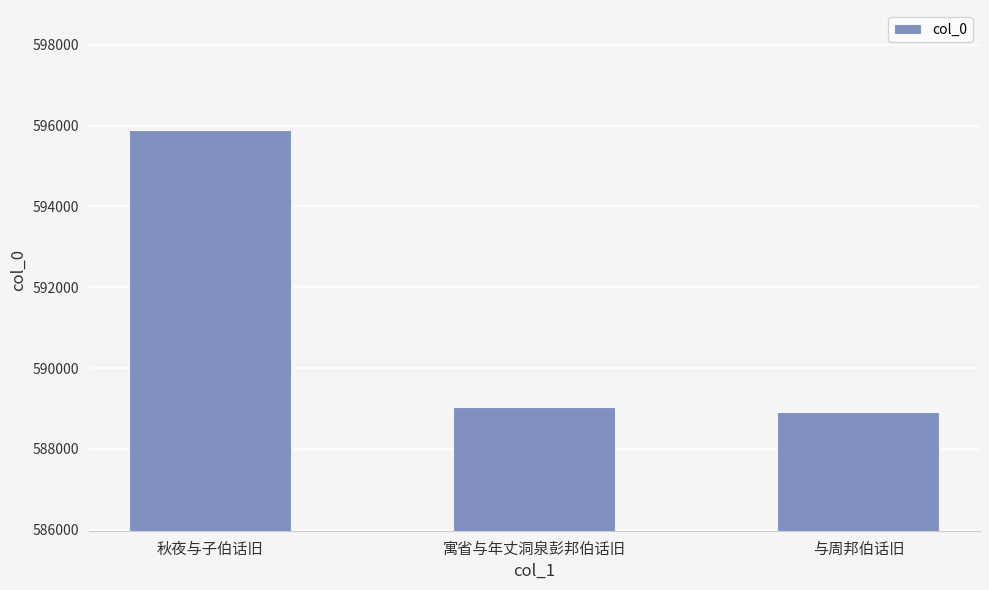

What is the value of the 2nd bar from the left?

589041